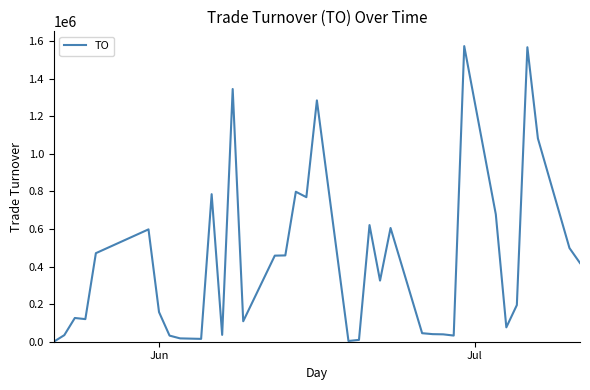

What is the difference between the maximum and minimum values?

1572480